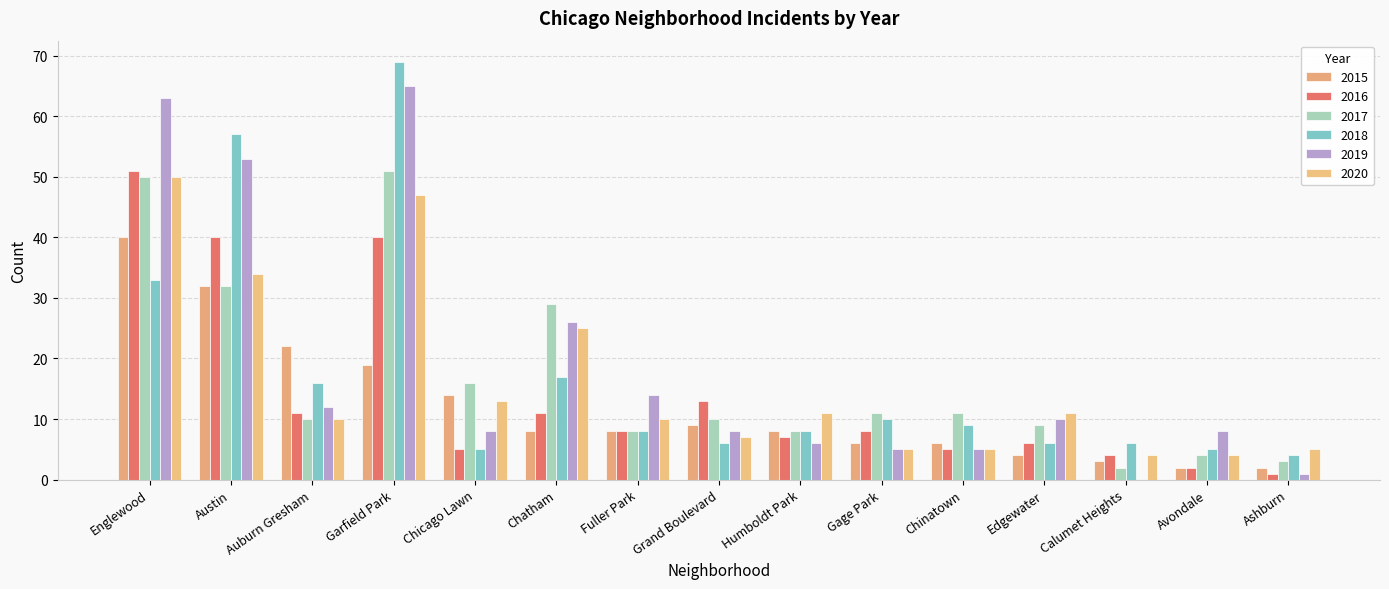

True or false: 2019 has a value of 8 at Avondale.

True